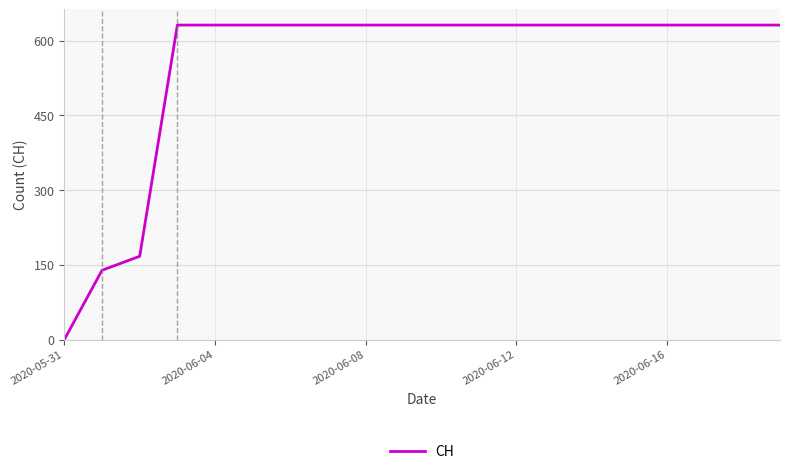

What is the maximum value shown in the chart?

631